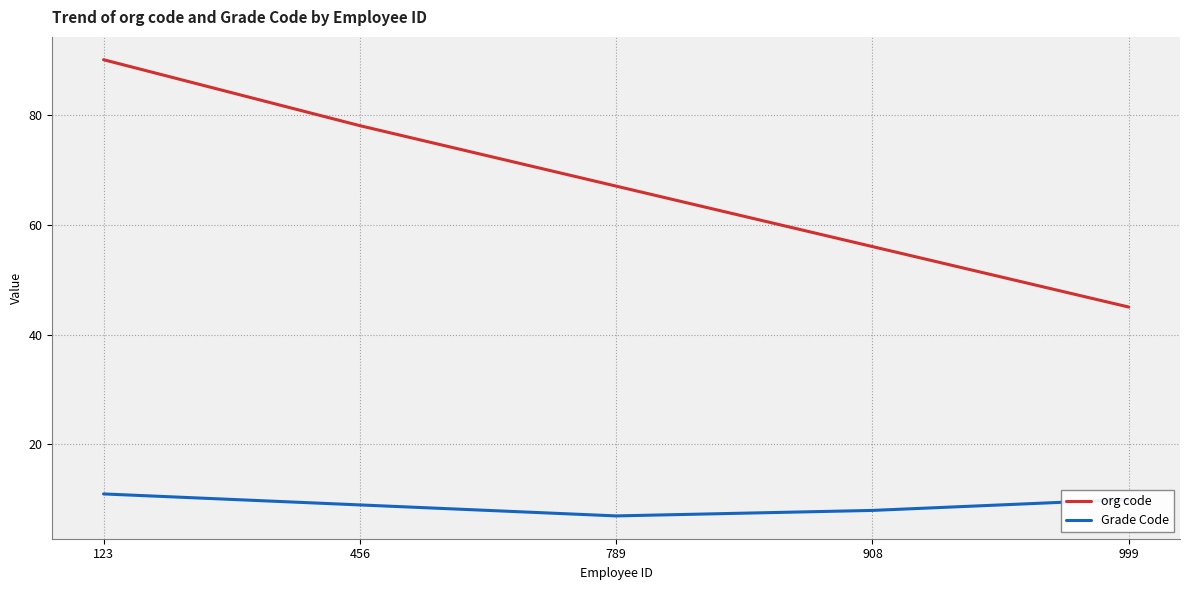

Which category has the lowest value in the Grade Code series?

789